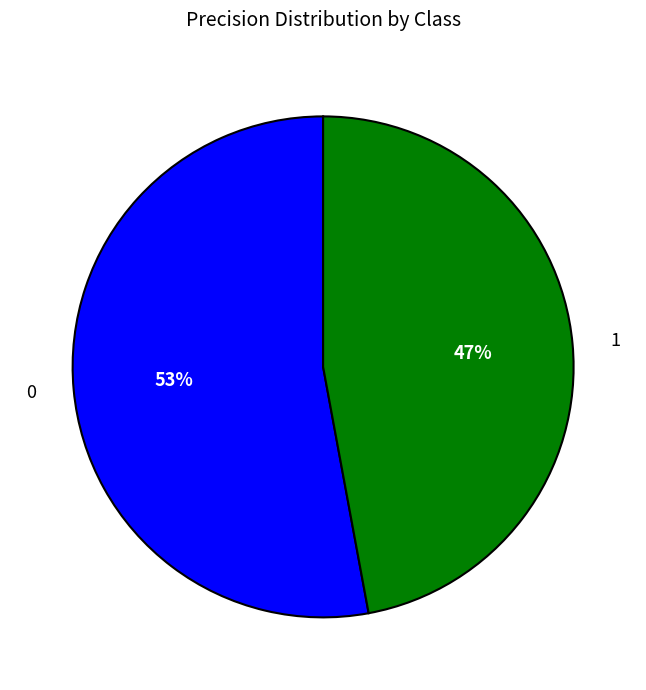

To the nearest percent, what portion does 1 represent?

47%